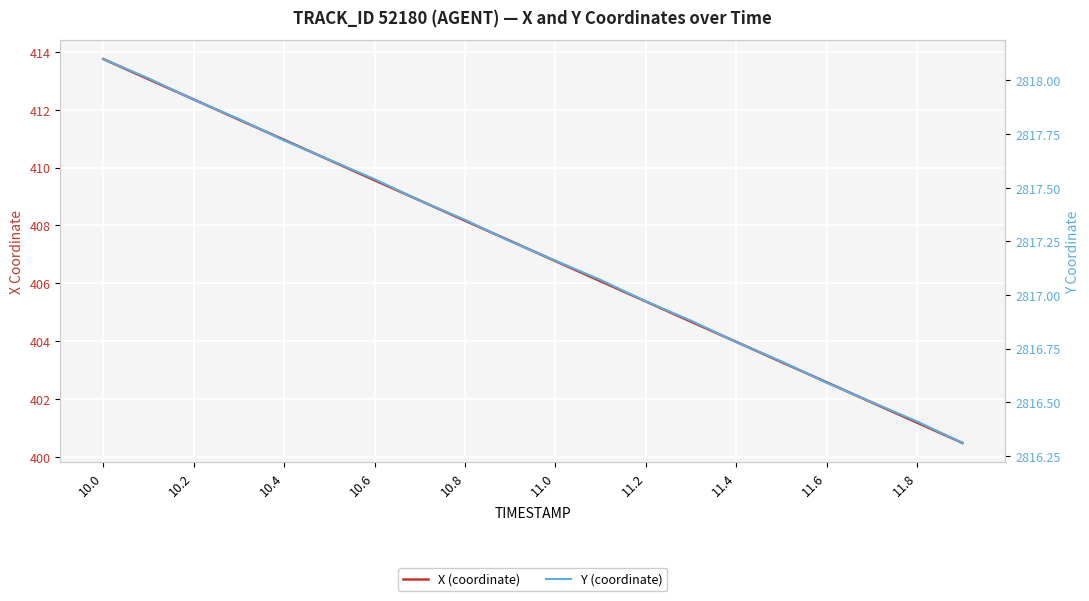

Is it true that Y (coordinate) equals 4757.6 at 11?

False